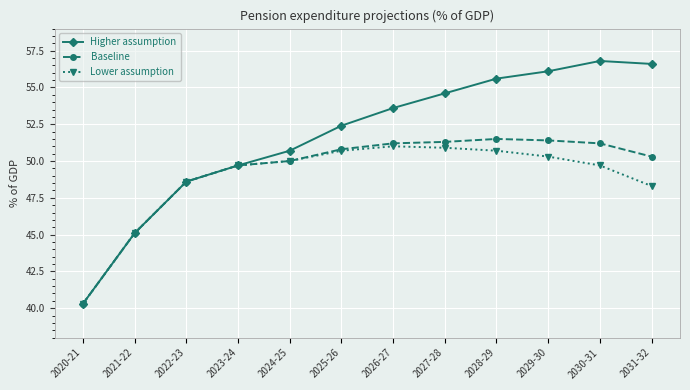

Read the Higher assumption value at 2026-27.

53.6